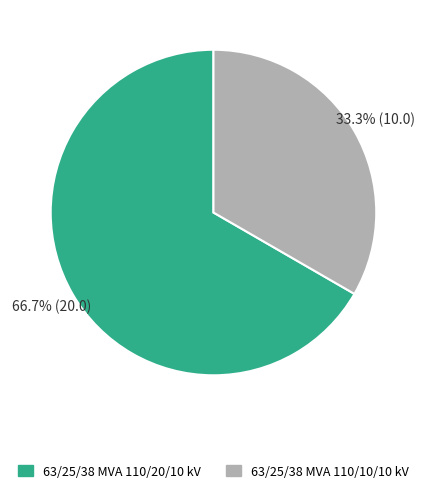

To the nearest percent, what is the combined percentage of 63/25/38 MVA 110/20/10 kV and 63/25/38 MVA 110/10/10 kV?

100%